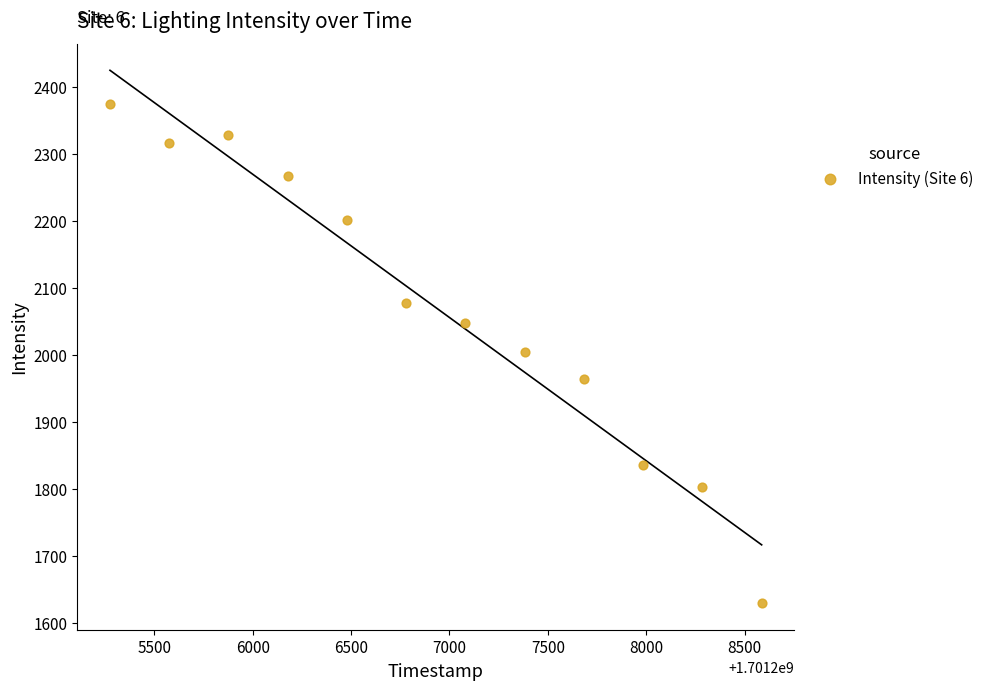

What is the range of X values (max minus min)?

3311.0